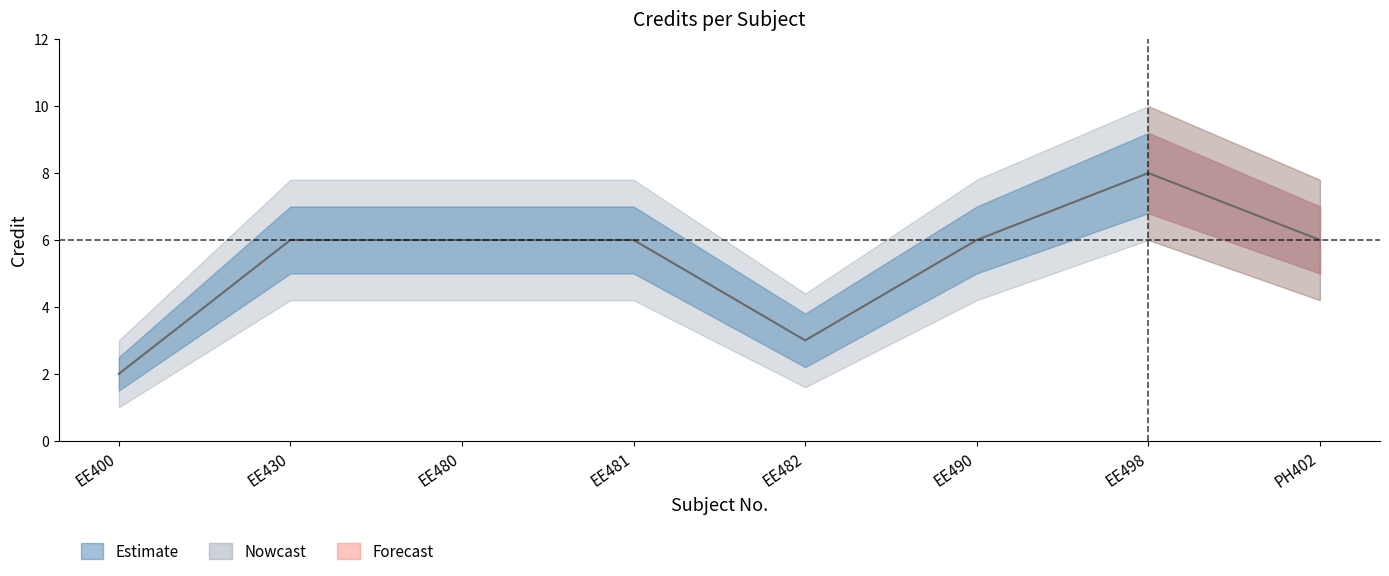

At EE430, list the series in order from smallest to largest.

Credit_outer_lower, Credit_lower, Credit, Credit_upper, Credit_outer_upper